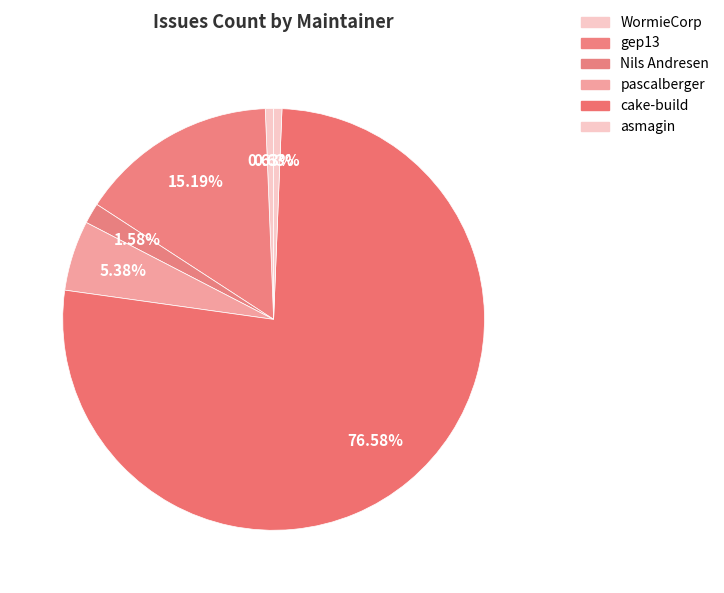

How many slices are in this pie chart?

6